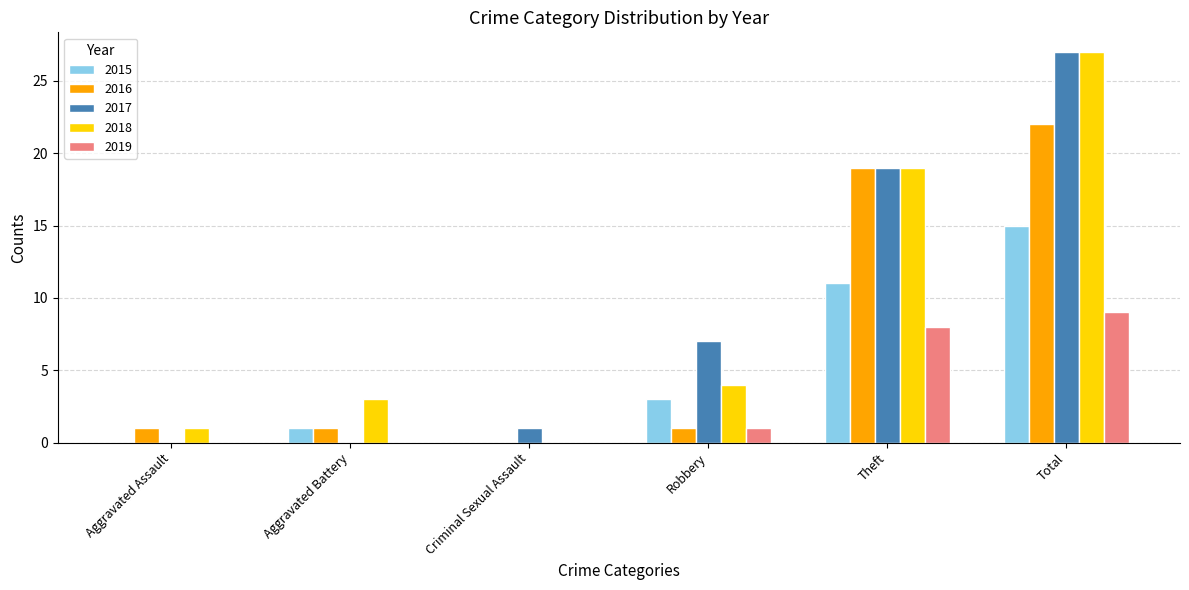

Which label corresponds to the largest value in the chart?

Total